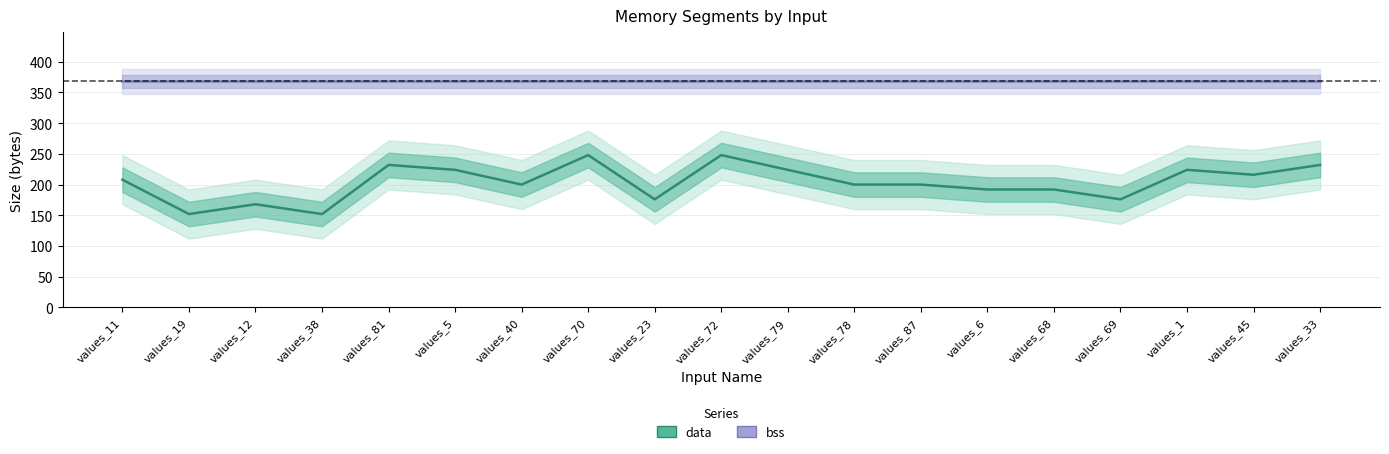

List the labels in order of value, largest first.

values_70, values_72, values_81, values_33, values_5, values_79, values_1, values_45, values_11, values_40, values_78, values_87, values_6, values_68, values_23, values_69, values_12, values_19, values_38